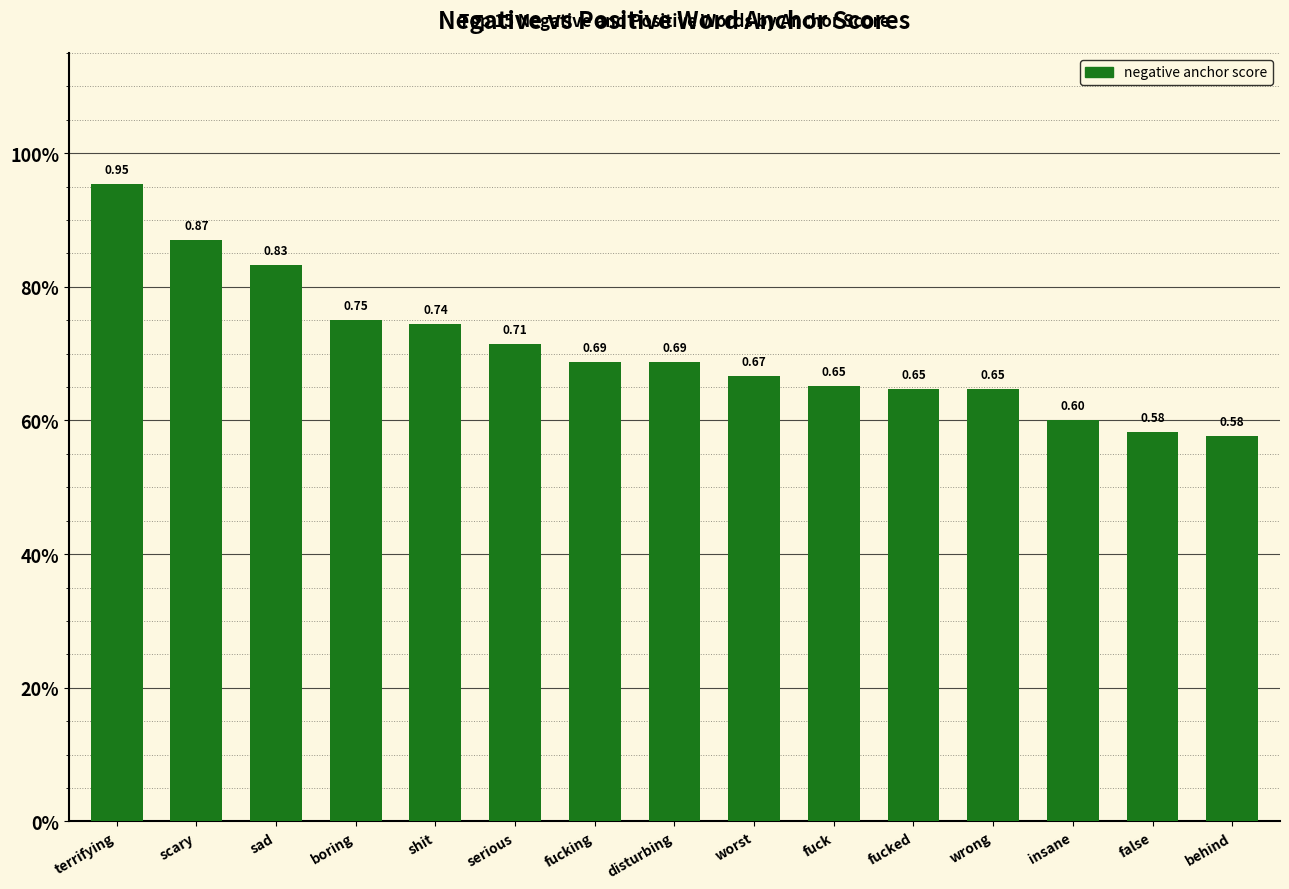

What is the sum of all values?

10.6